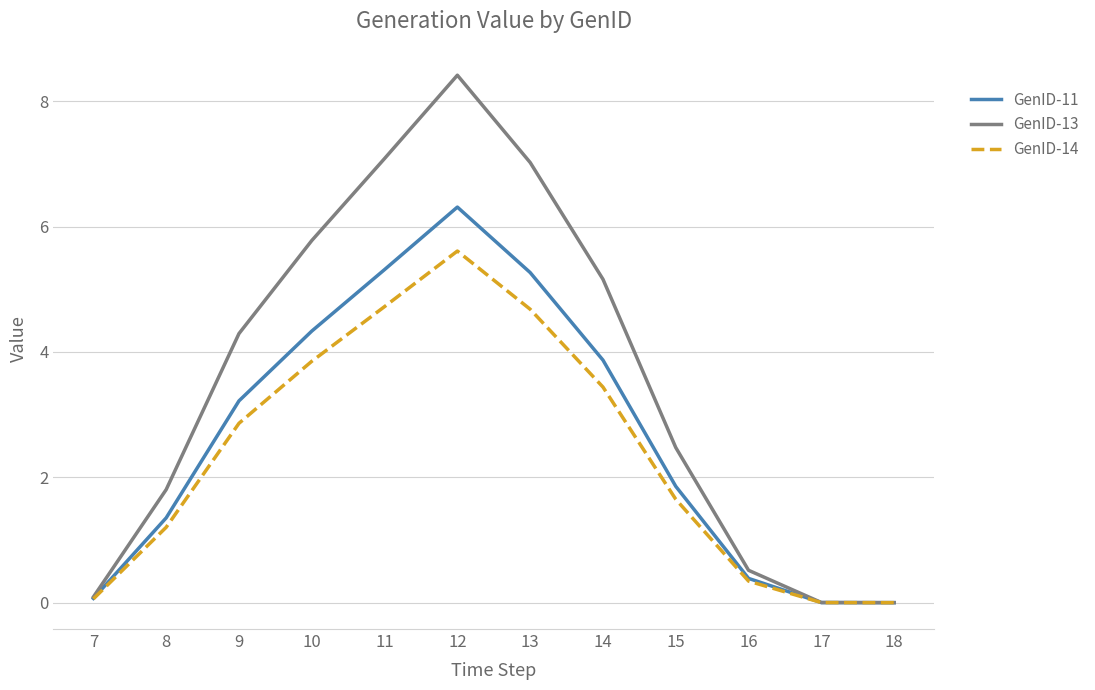

How many lines are shown in the chart?

3